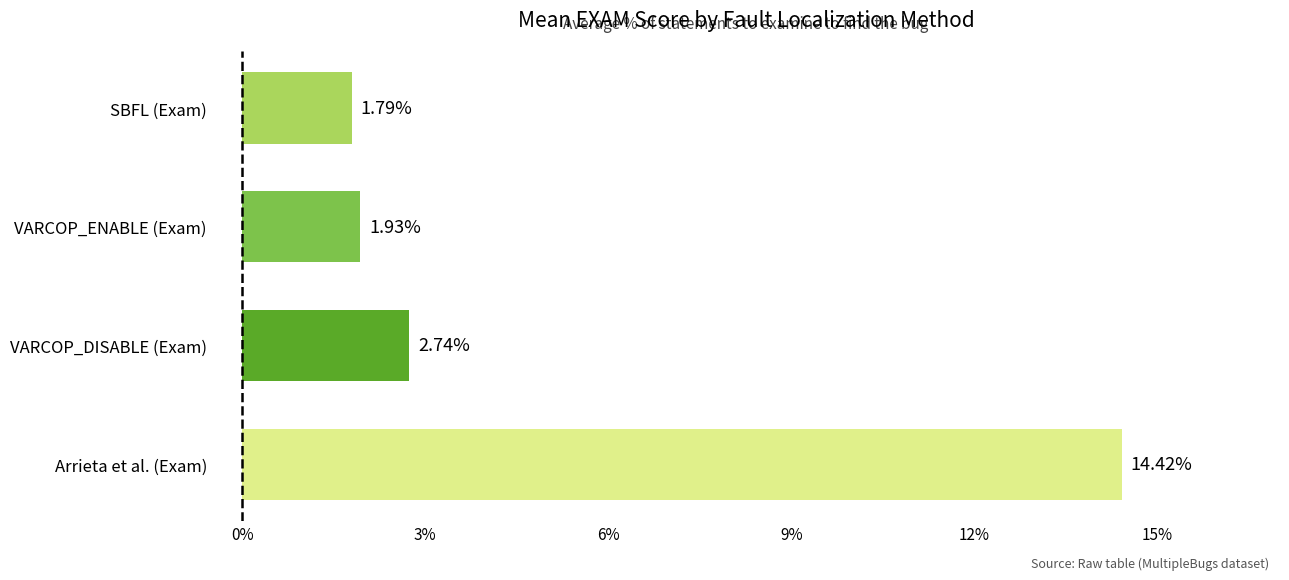

At which label is the value closest to 8?

VARCOP_DISABLE (Exam)